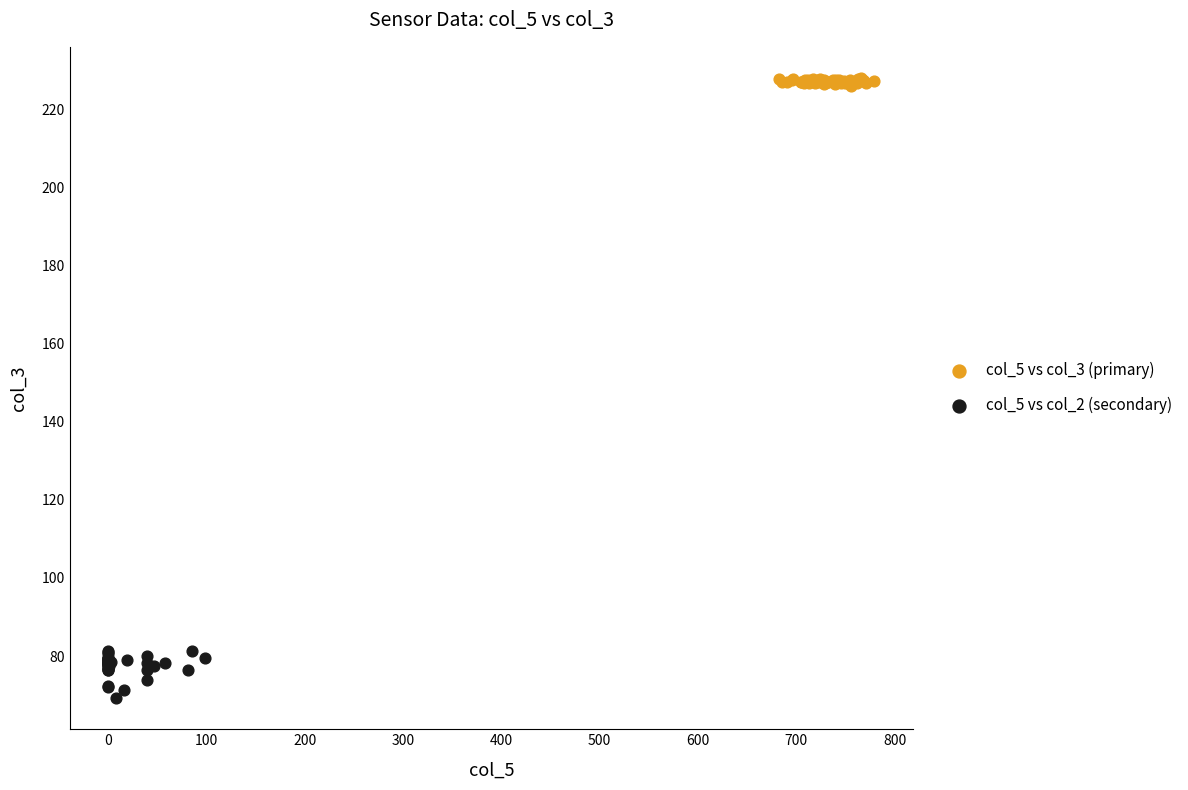

What are all the series names shown in the legend?

col_5 vs col_3 (primary), col_5 vs col_2 (secondary)